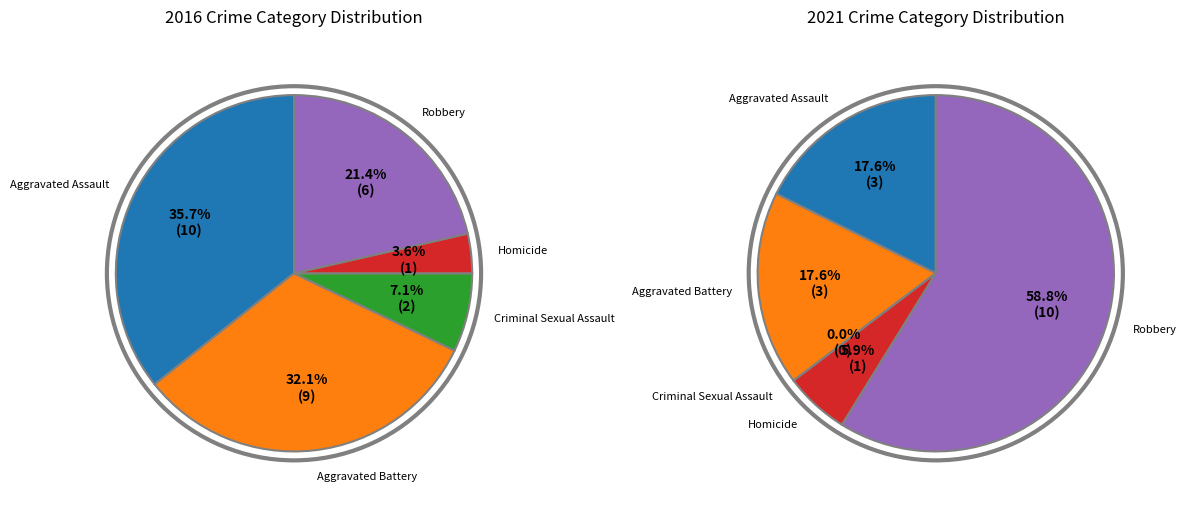

True or false: Criminal Sexual Assault accounts for 17% of the total.

False